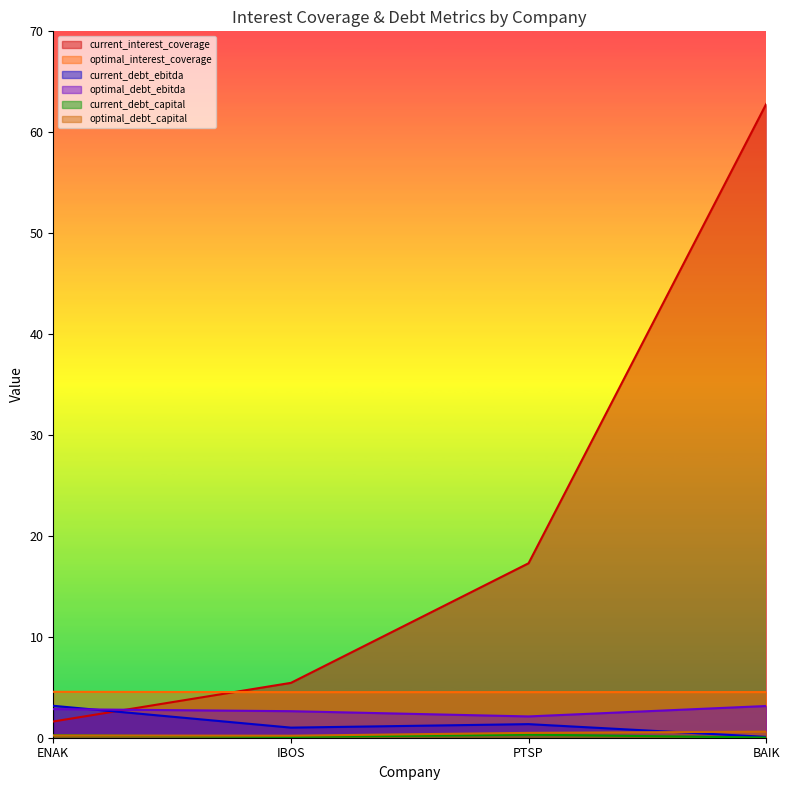

How many distinct data groups are displayed?

6